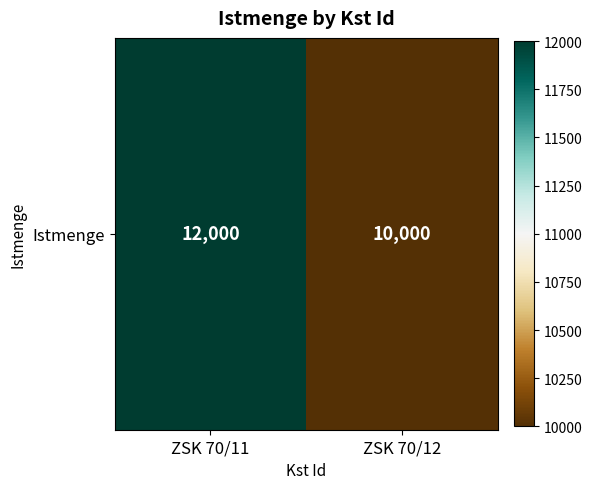

What is the sum of the values at ZSK 70/12 and ZSK 70/11?

22000